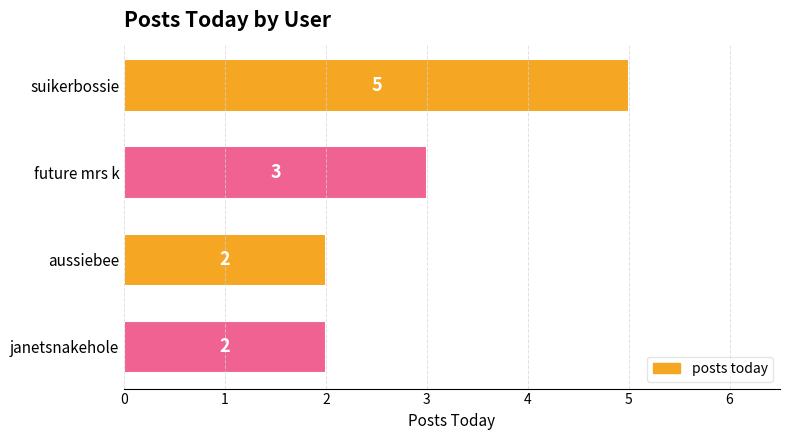

The value at future mrs k is 3. True or false?

True